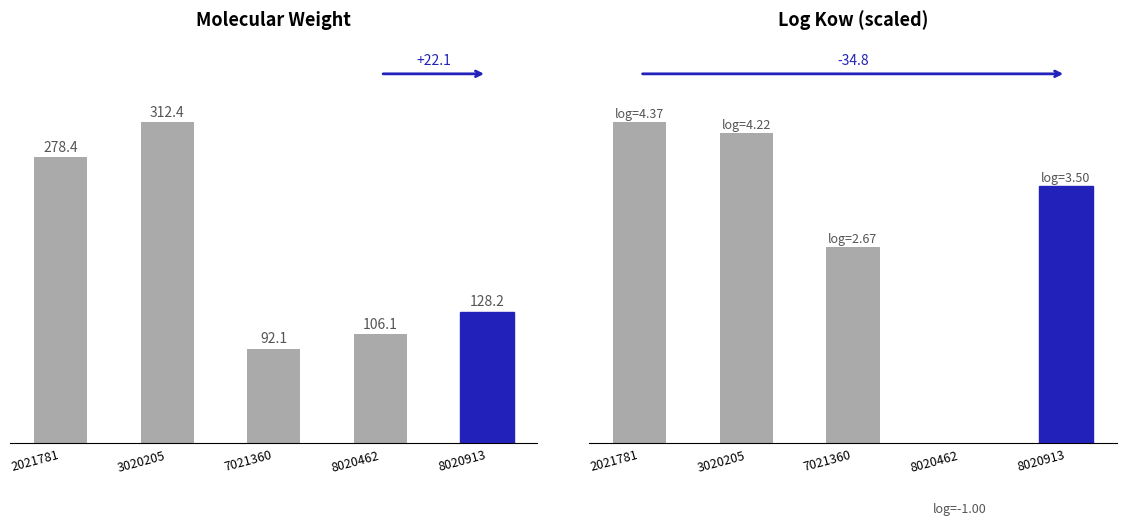

What is the total value across all series at 2021781?

453.2